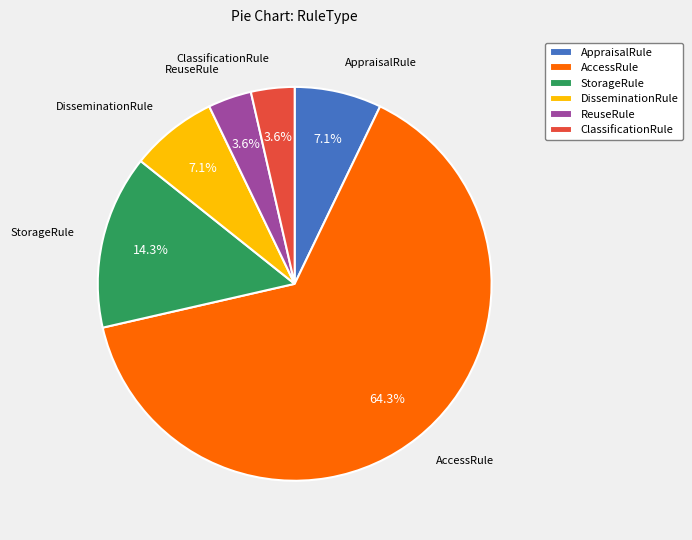

To the nearest percent, what is the average slice percentage?

17%